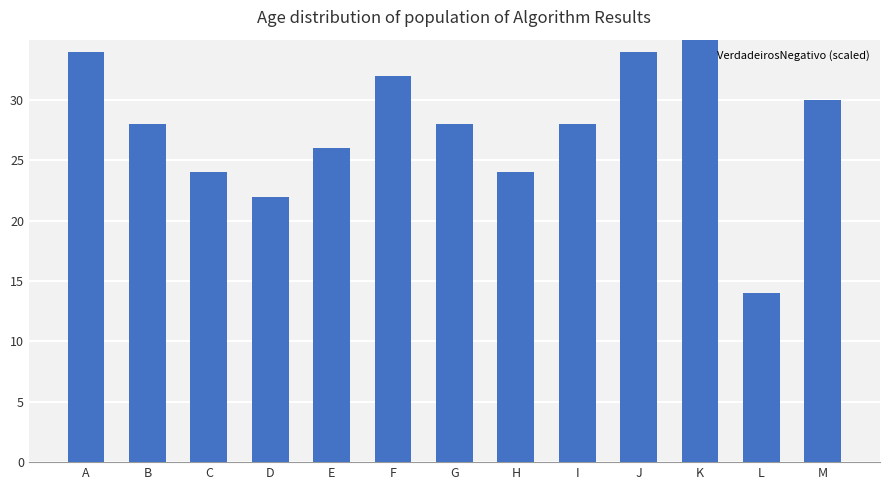

What is the value of the 5th bar from the left?

26